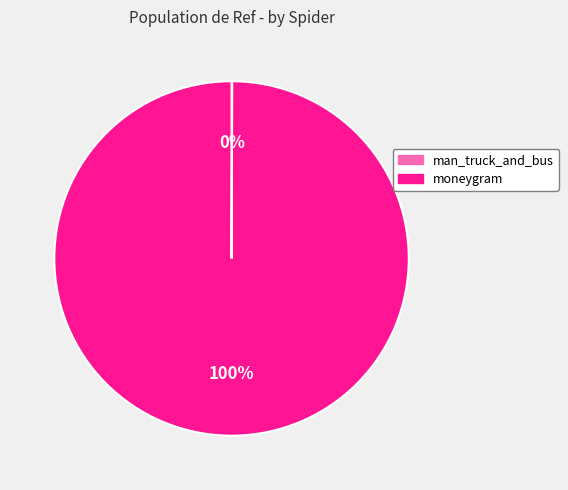

What is the majority slice?

moneygram